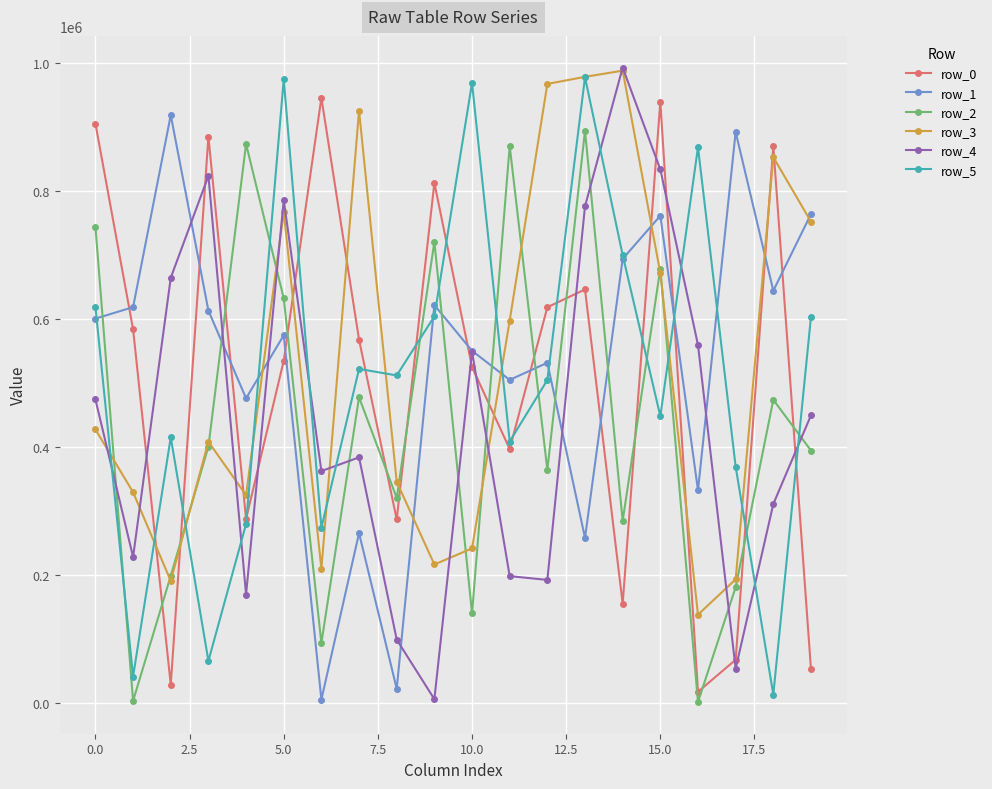

Which series has the widest spread of values?

row_4